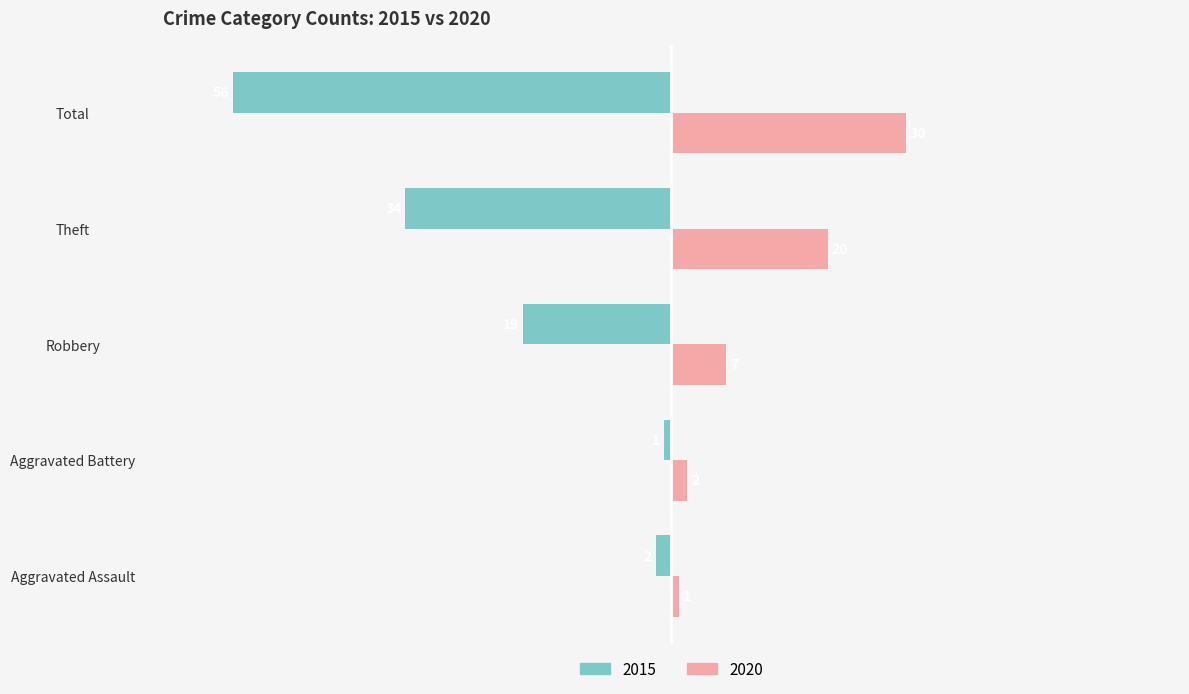

What is the lowest value of the 2020 series?

1